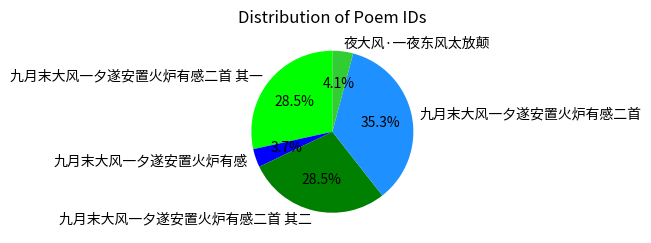

Does any single category account for the majority?

No